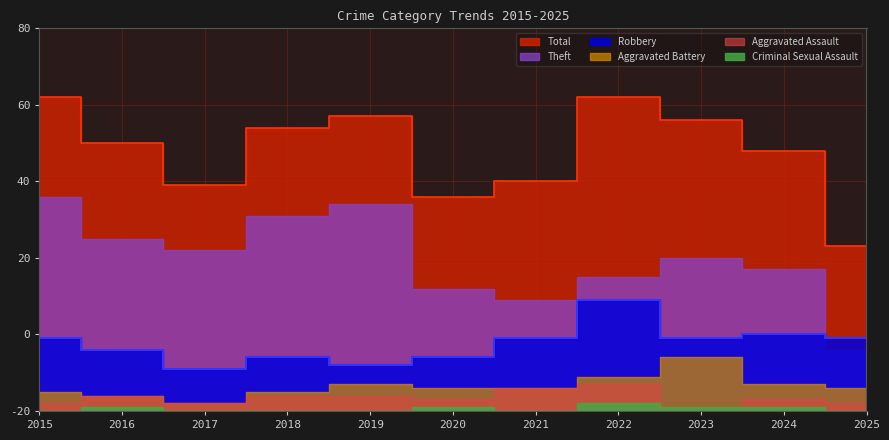

How many interior local valleys does the Theft series have?

2